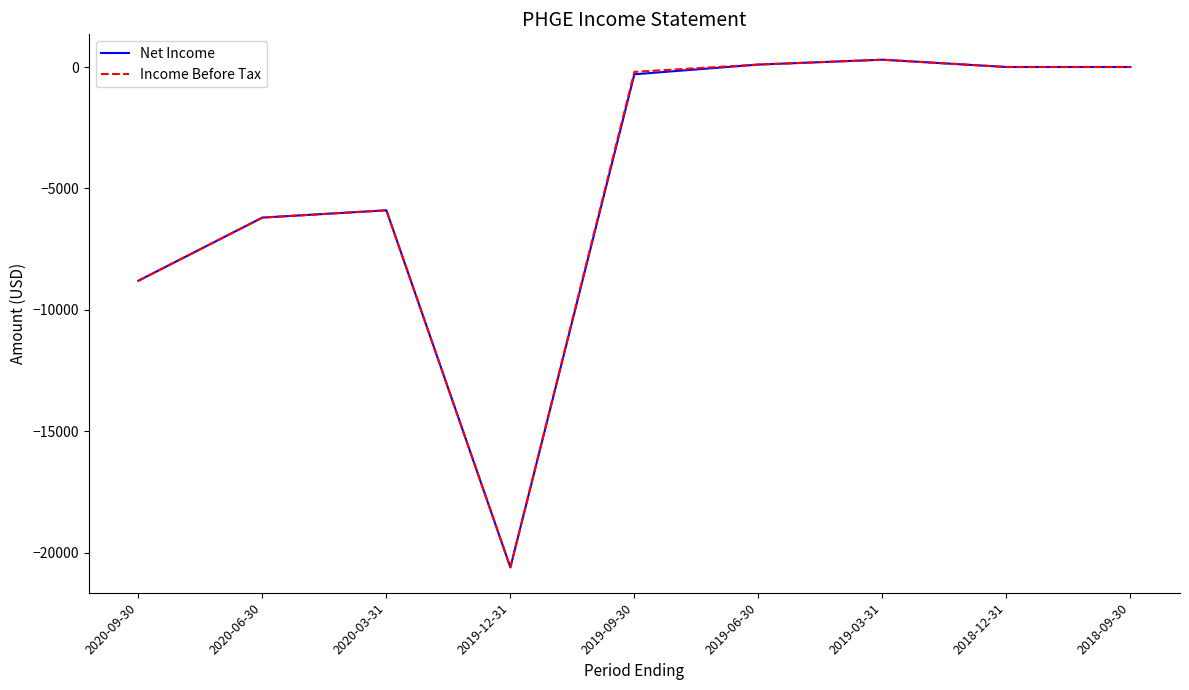

How many lines are shown in the chart?

2